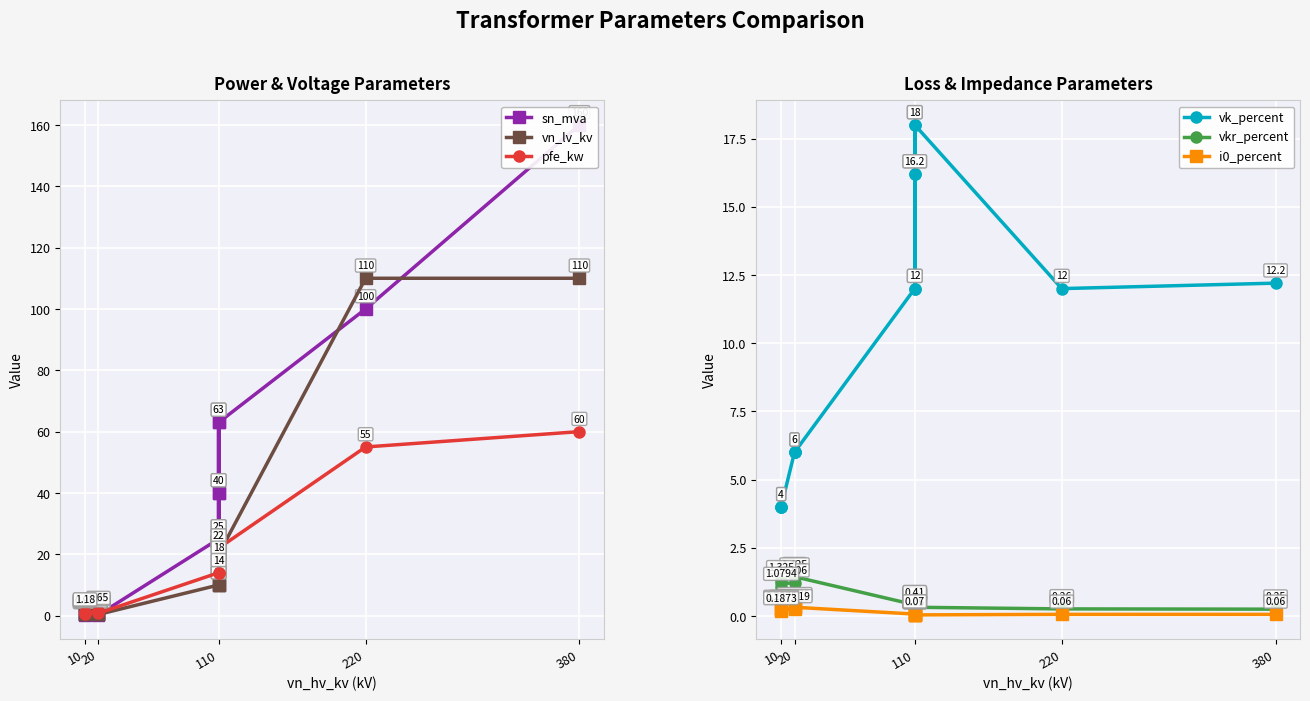

Rank the series by their maximum value, from lowest to highest.

i0_percent, vkr_percent, vk_percent, pfe_kw, vn_lv_kv, sn_mva